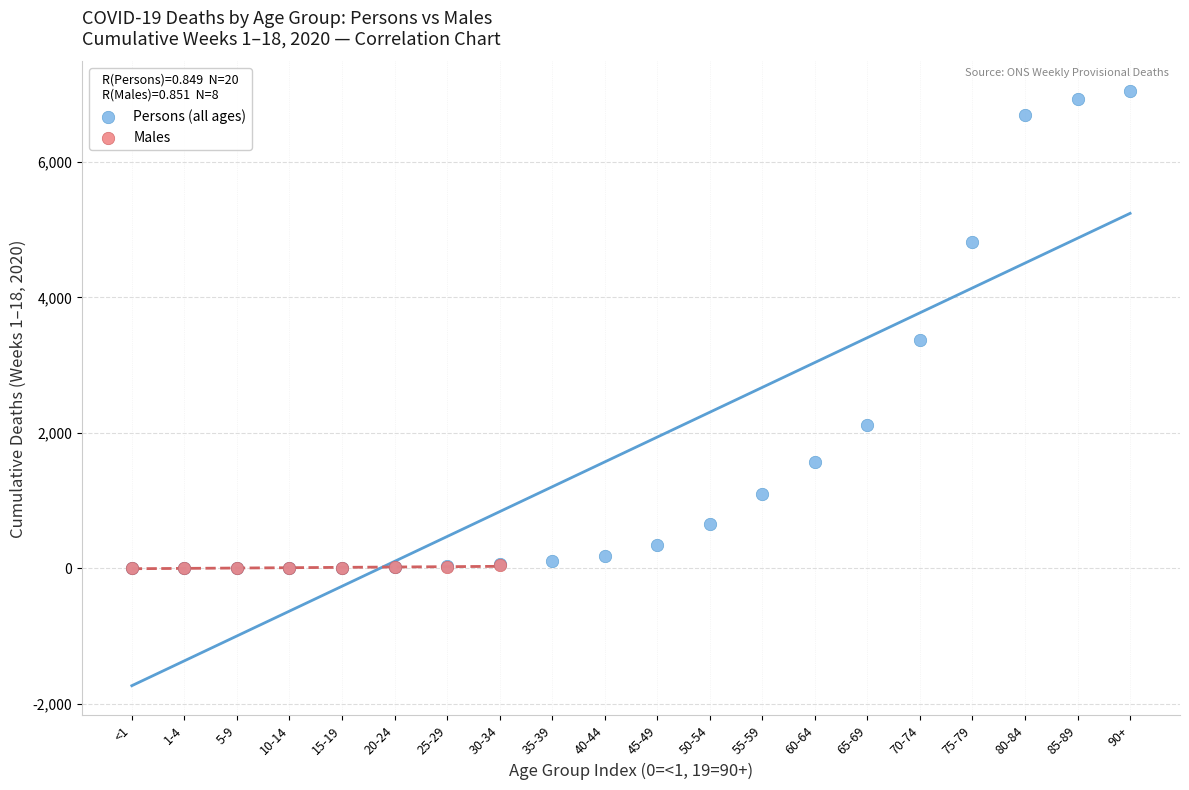

What are all the series names shown in the legend?

Persons (all ages), Males